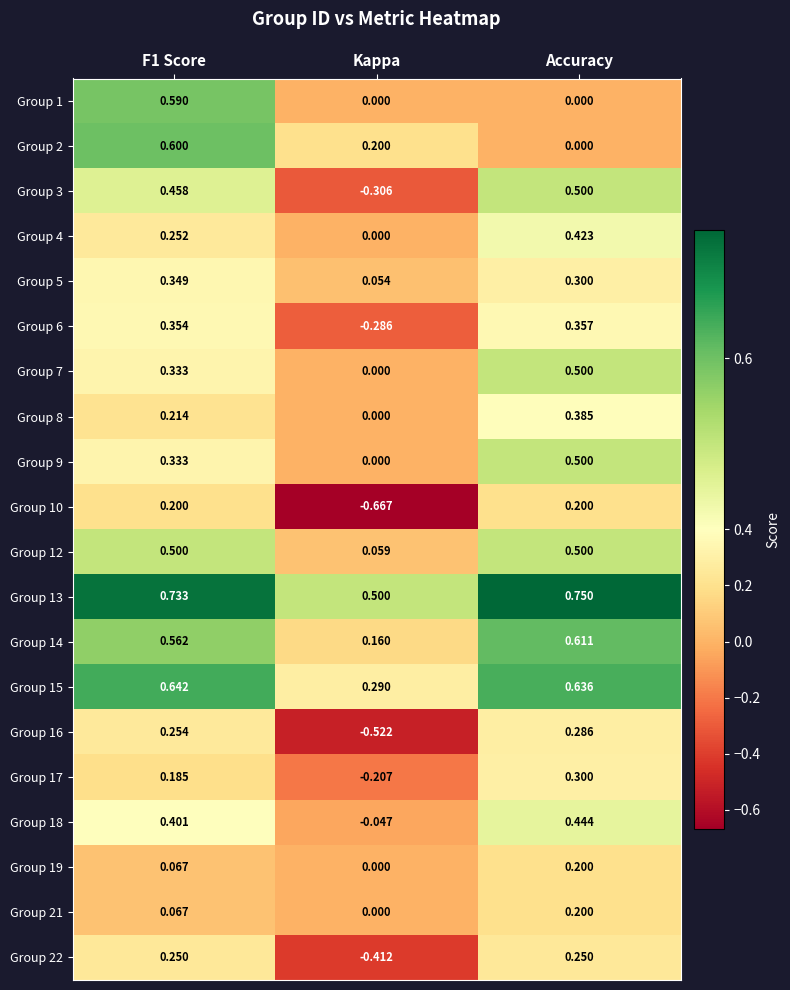

Which category has the highest value across all series?

Accuracy